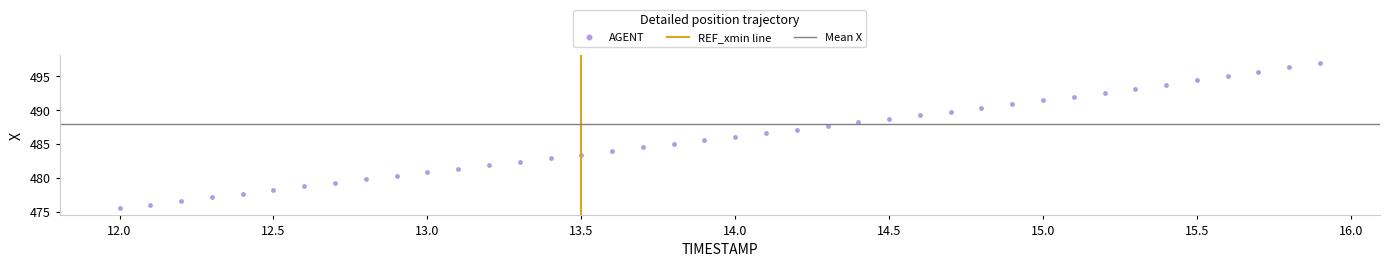

What is the range of Y values (max minus min)?

21.5